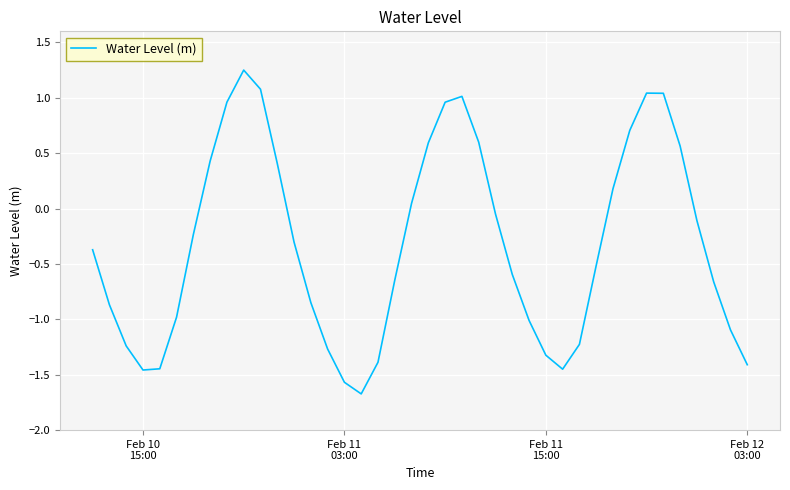

What is the difference between the maximum and minimum values?

2.9